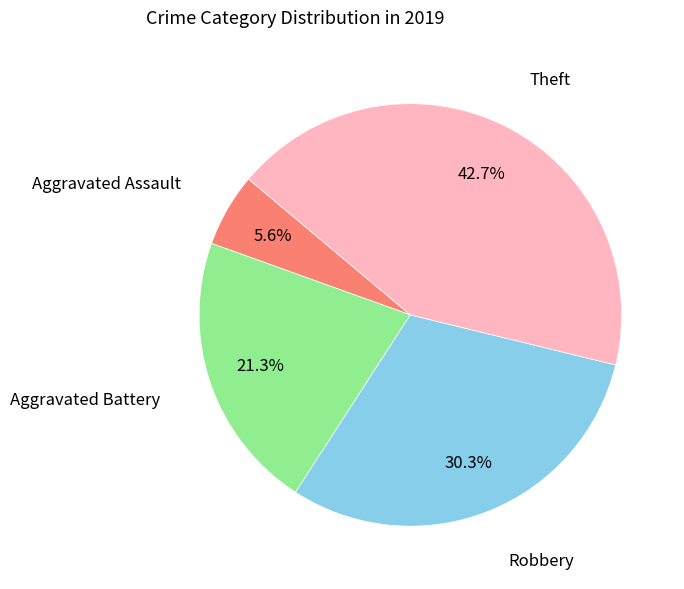

How many slices are in this pie chart?

4